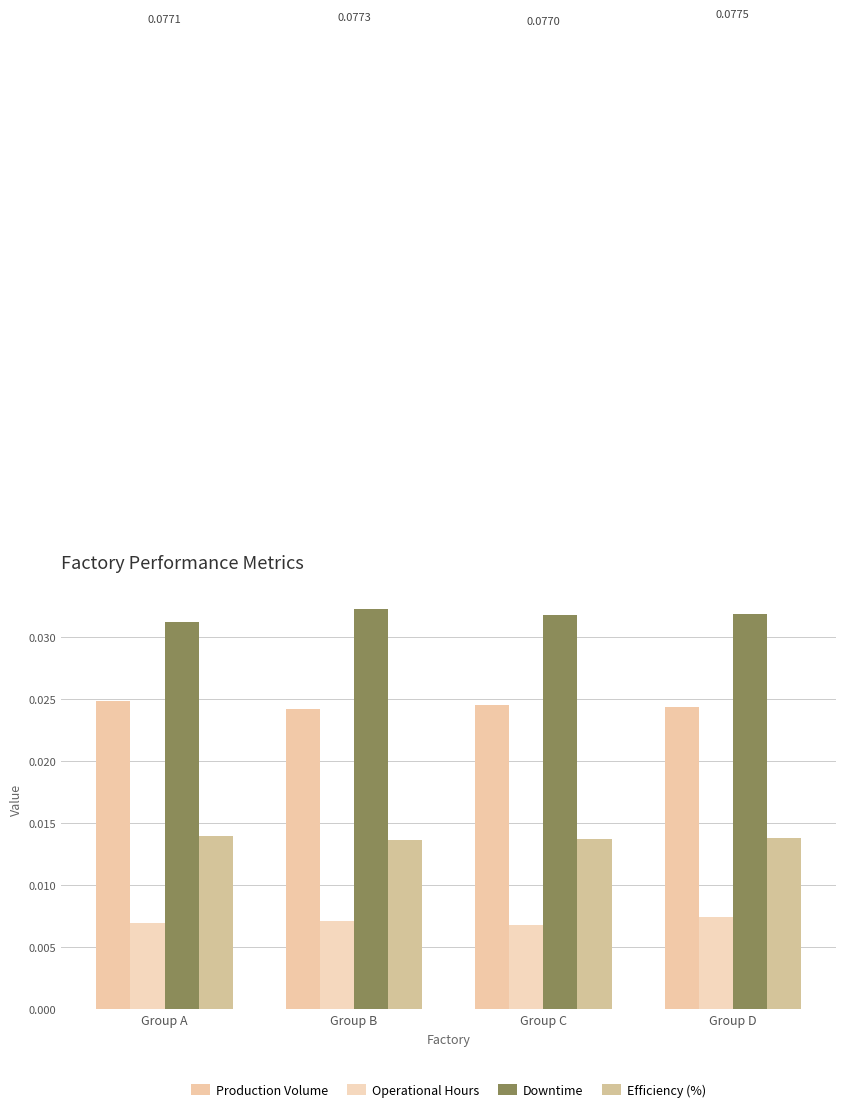

List the series in order of their overall mean, lowest first.

Operational Hours, Efficiency (%), Production Volume, Downtime